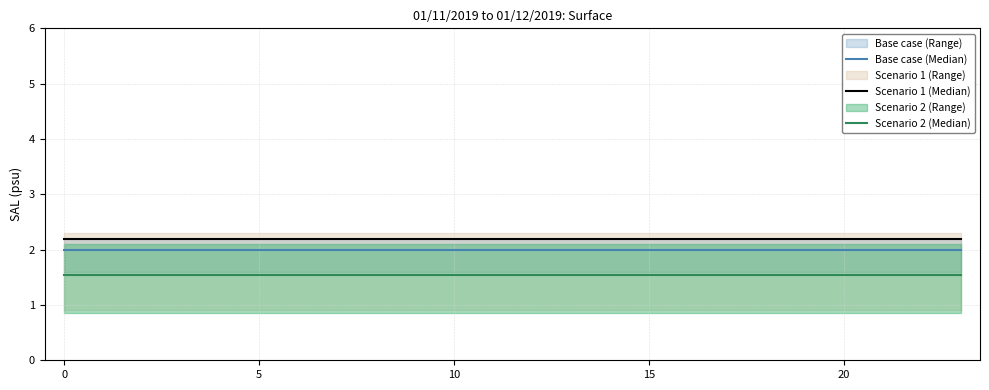

True or false: Scenario 2 (Median) has a value of 1.6 at 21.

True